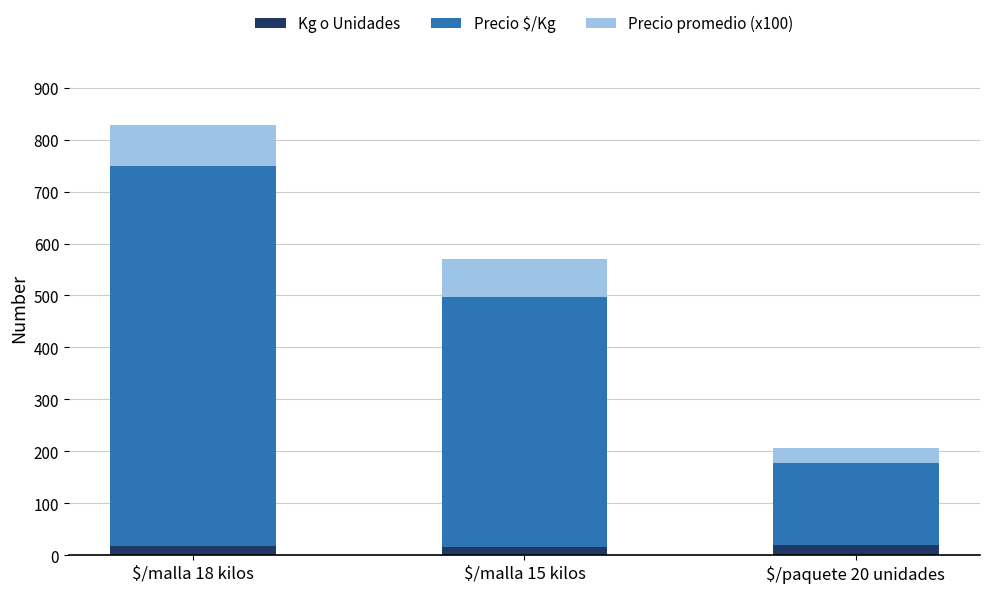

At which category is the sum across all series the highest?

$/malla 18 kilos